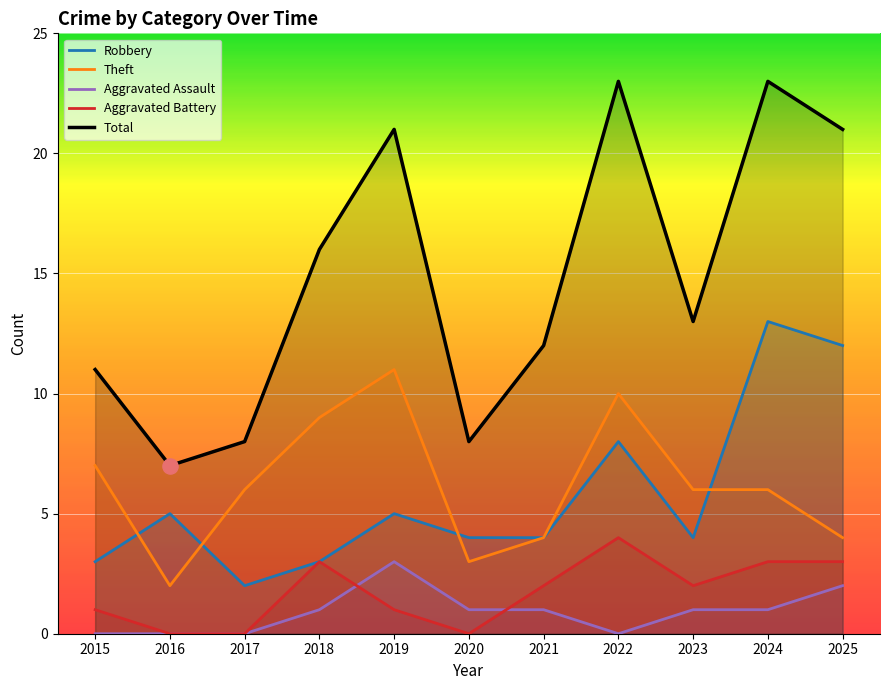

At how many categories does at least one series exceed 14?

5